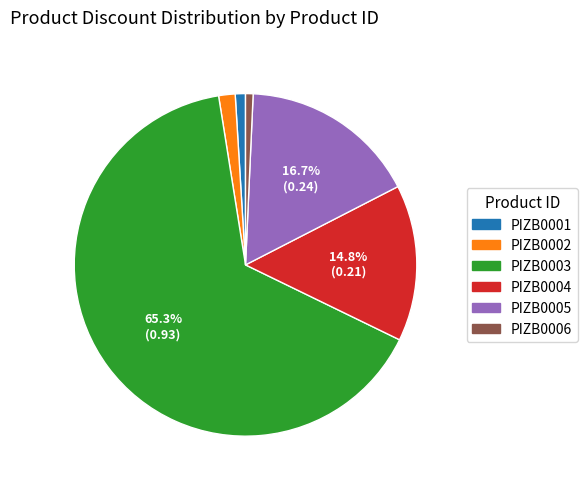

Is the sum of PIZB0006 and PIZB0001 greater than half?

No